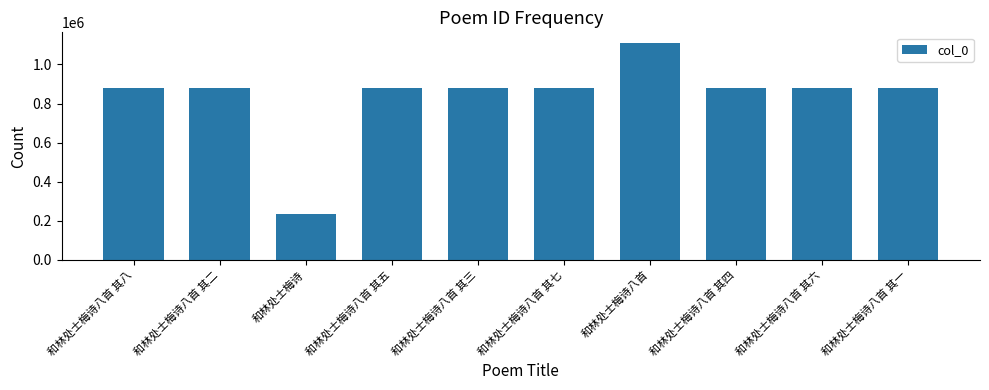

What is the change in value from 和林处士梅诗八首 其二 to 和林处士梅诗?

-645186